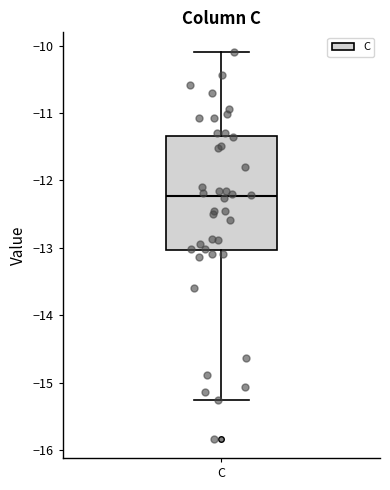

Transcribe this box plot: give where the median line is, the range the box spans, and where the two whiskers end, as read against the y-axis. The values are not printed on the chart, so give them approximately, as read against the axis.

median -12.2, box -13.0 to -11.3, whiskers -15.2 to -10.1